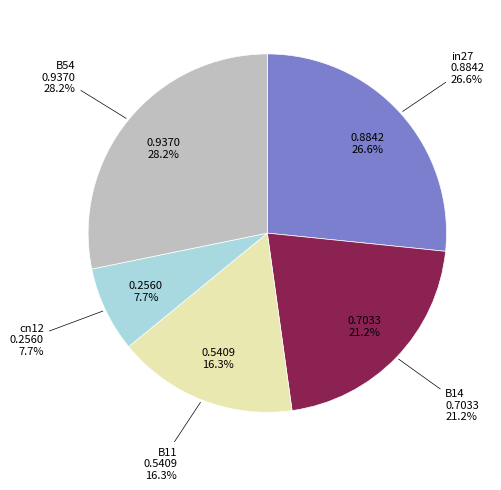

What percentage is the B11 slice, to the nearest percent?

16%